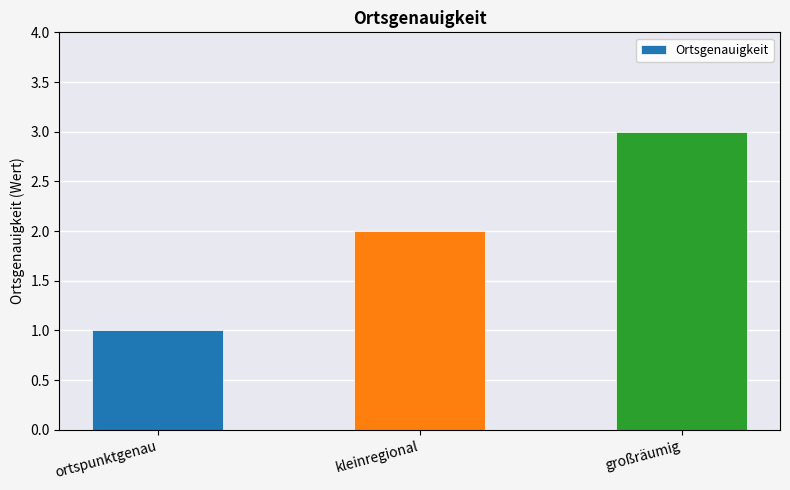

How many data points does each series have?

3